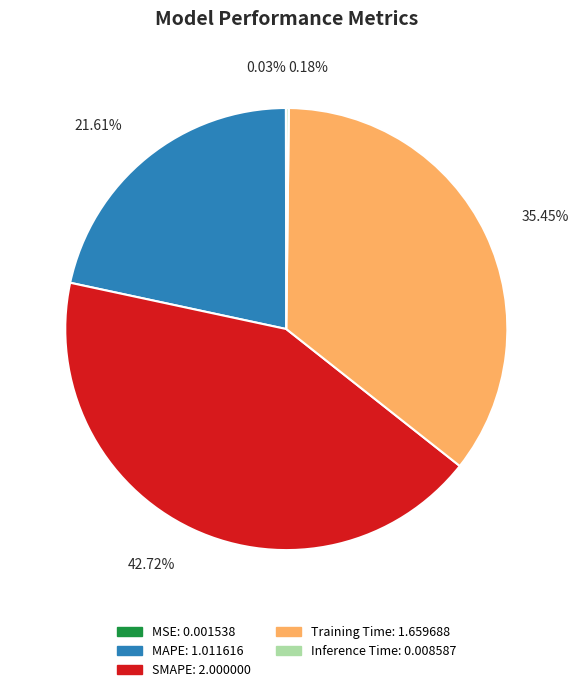

What is the largest slice in the pie chart?

SMAPE